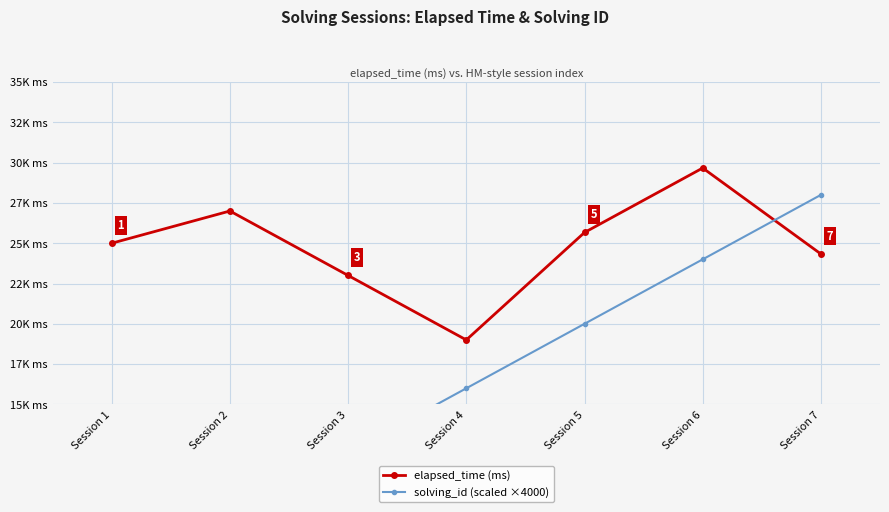

At which label is solving_id (scaled ×4000) closest to 16000?

Session 4